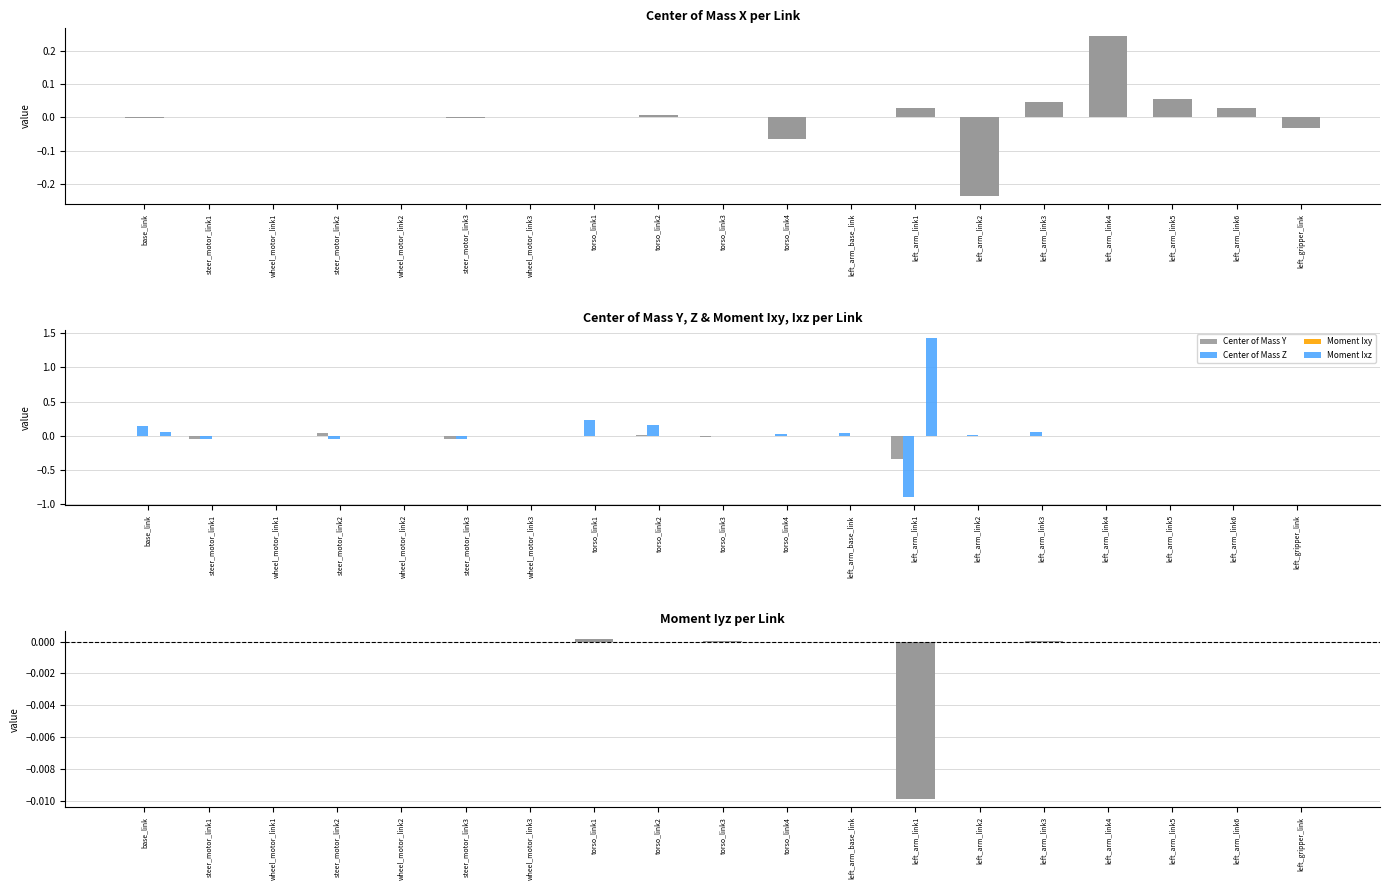

Which category has the highest value across all series?

left_arm_link1